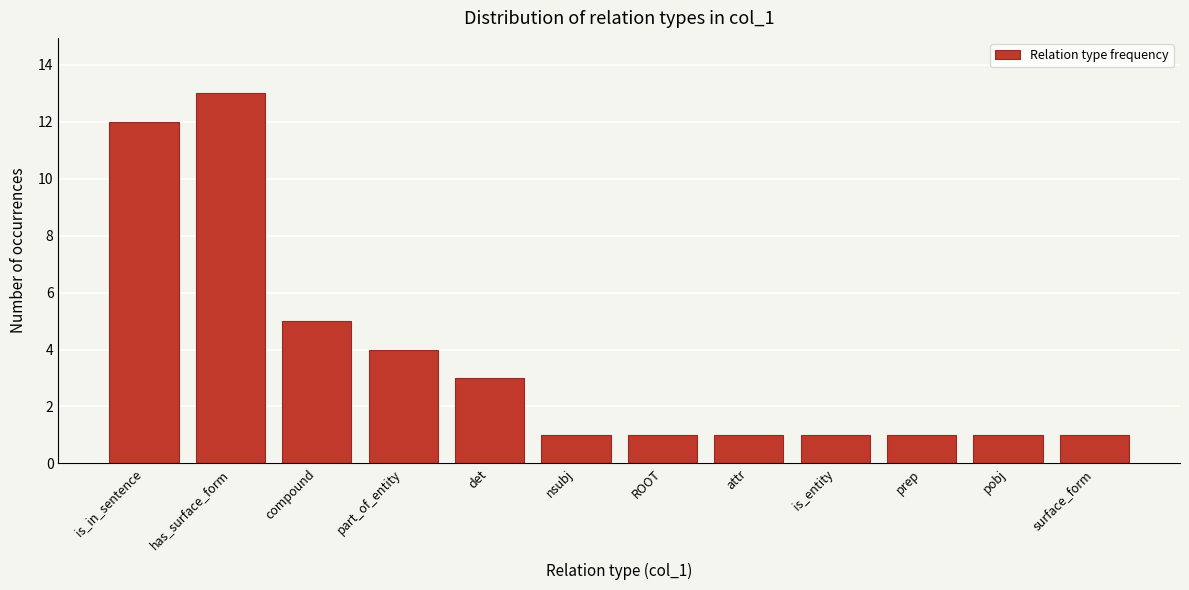

Reading right to left, list all the values displayed in this chart.

surface_form=1	pobj=1	prep=1	is_entity=1	attr=1	ROOT=1	nsubj=1	det=3	part_of_entity=4	compound=5	has_surface_form=13	is_in_sentence=12